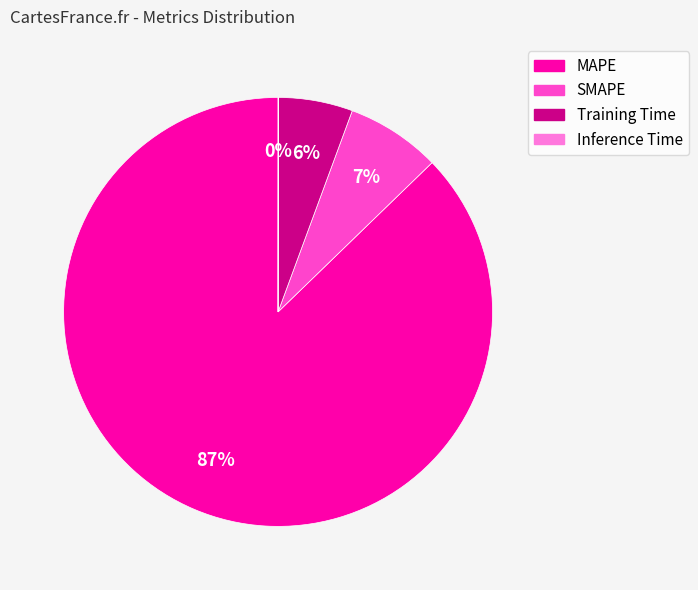

What is the largest slice in the pie chart?

MAPE